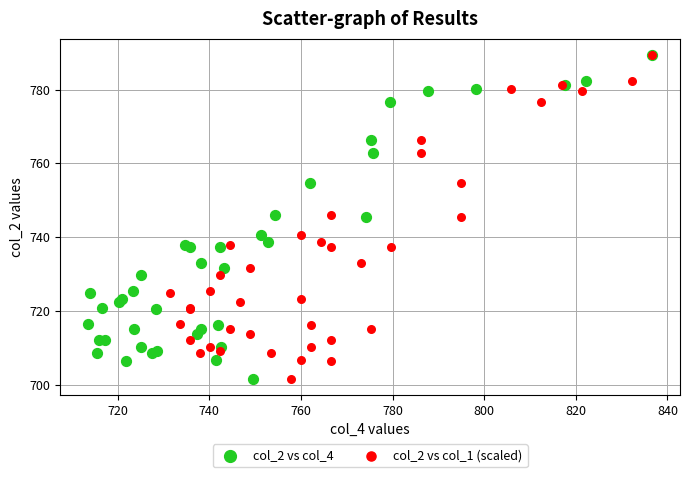

What are all the series names shown in the legend?

col_2 vs col_4, col_2 vs col_1 (scaled)